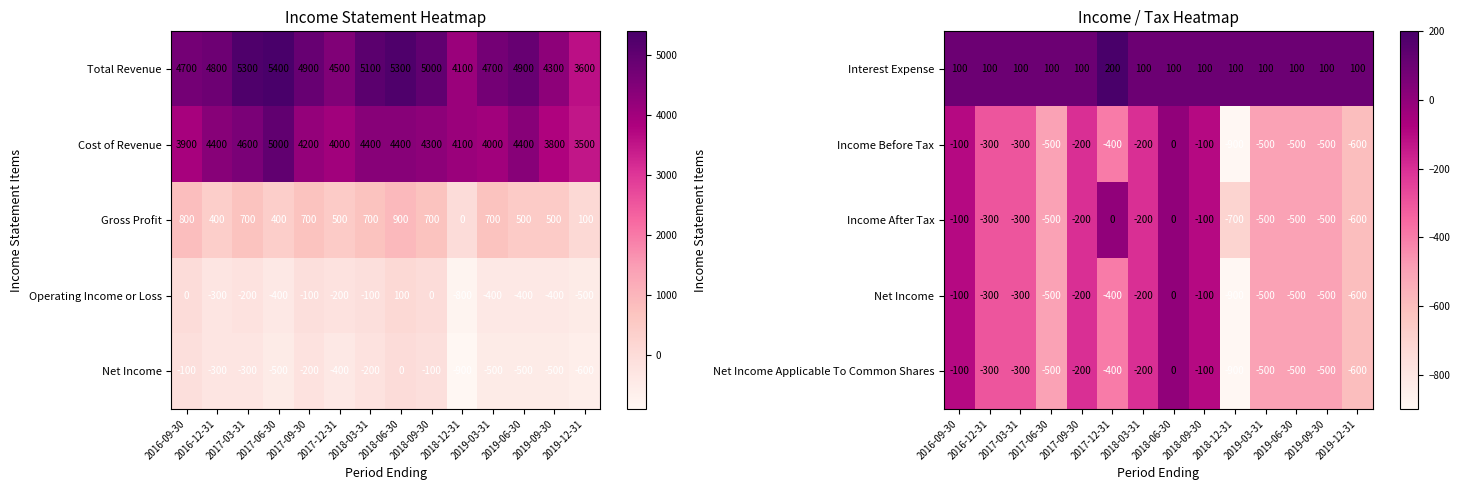

At which label does Income After Tax first exceed -300?

2016-09-30